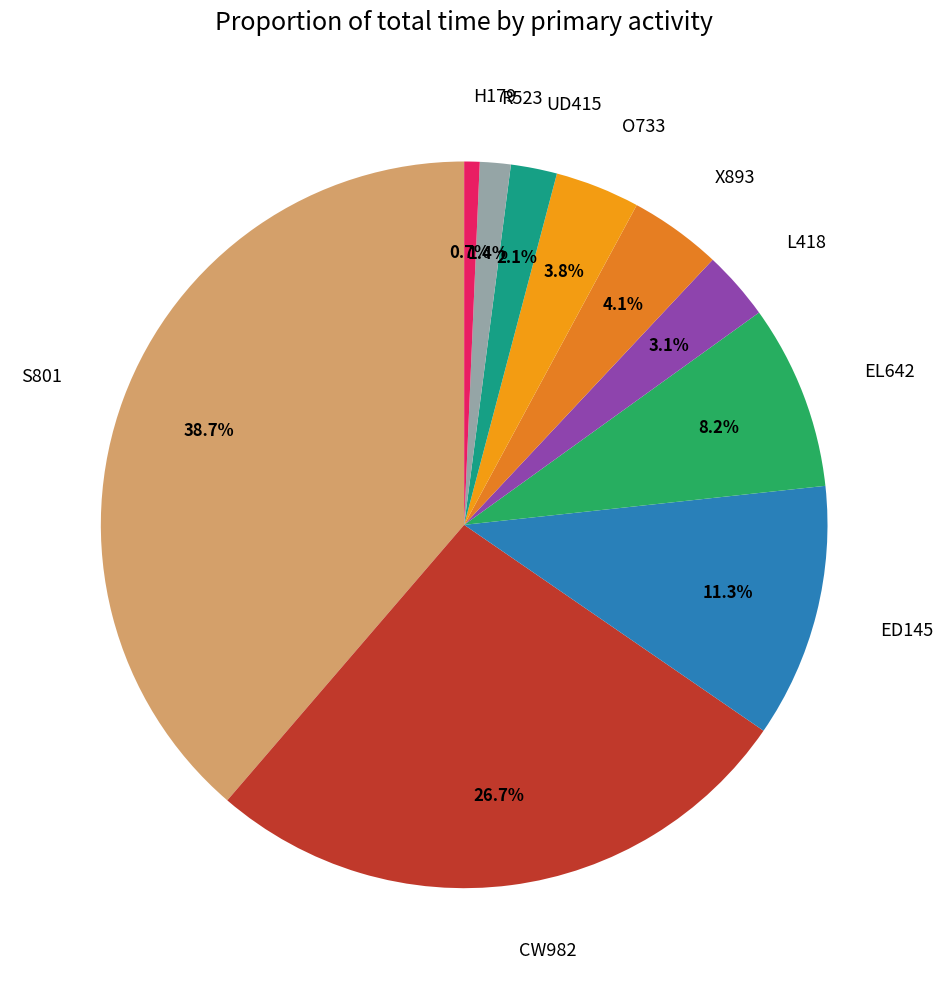

Do H179 and O733 together represent more than half of the pie?

No